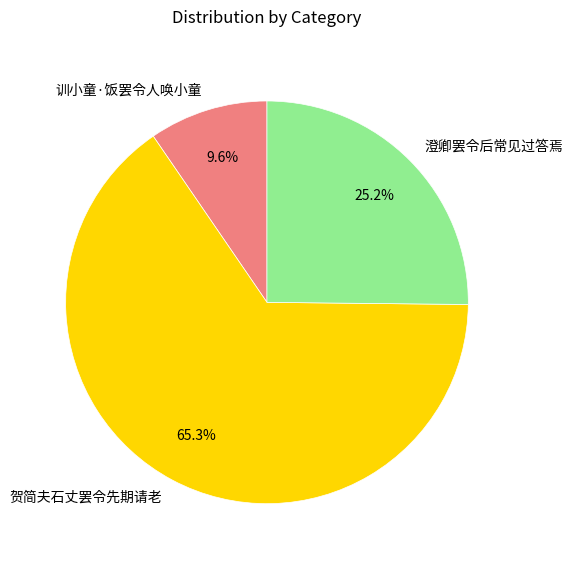

Is there any slice that represents more than half of the pie?

Yes